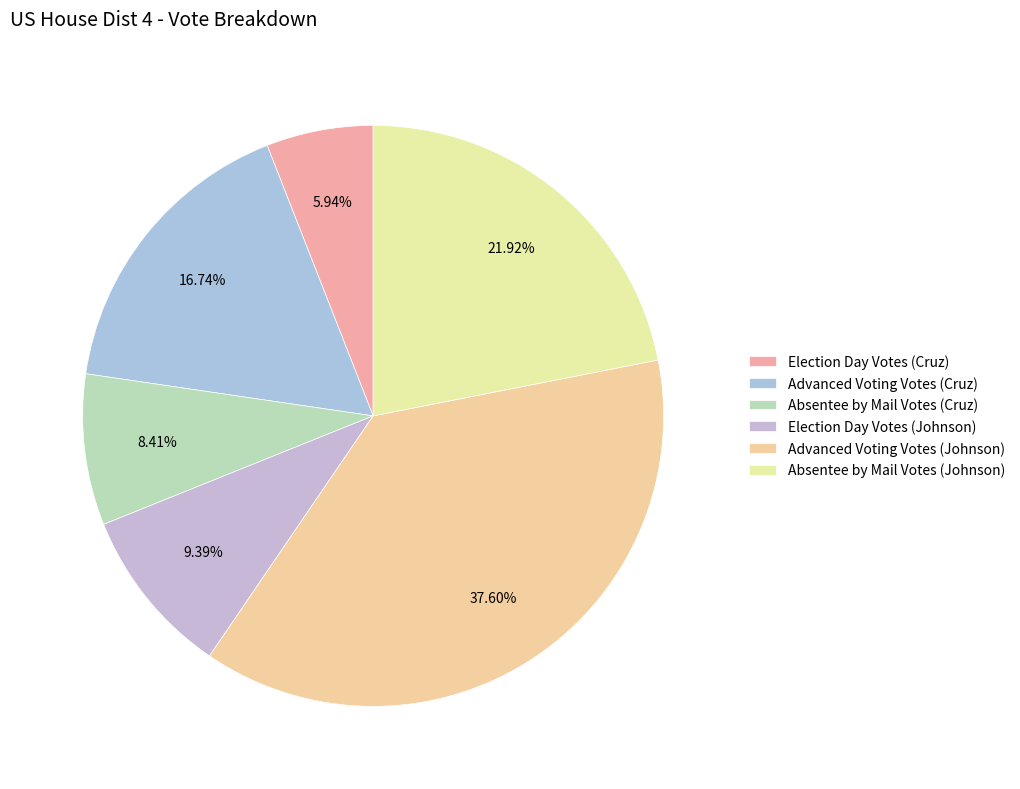

Count the number of slices in the pie.

6